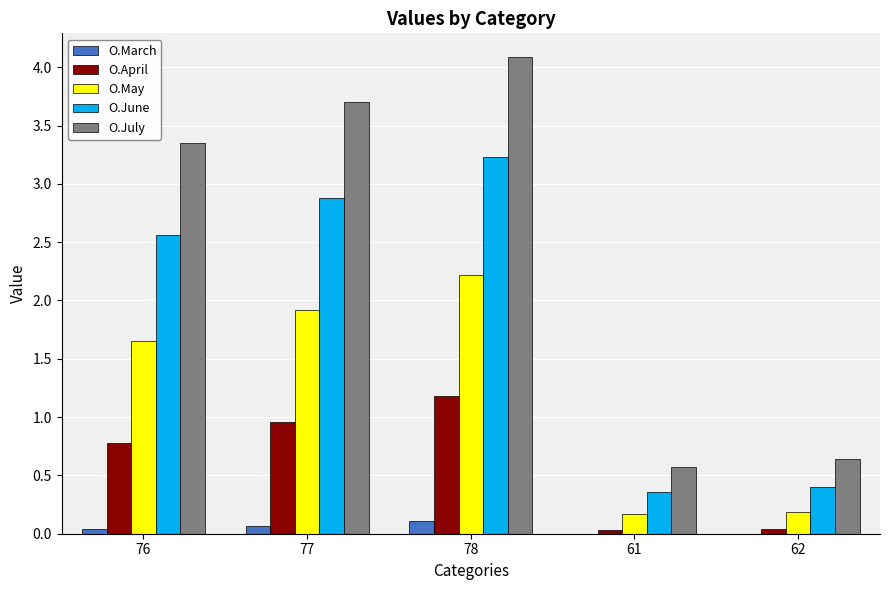

At which label does O.July reach its peak?

78